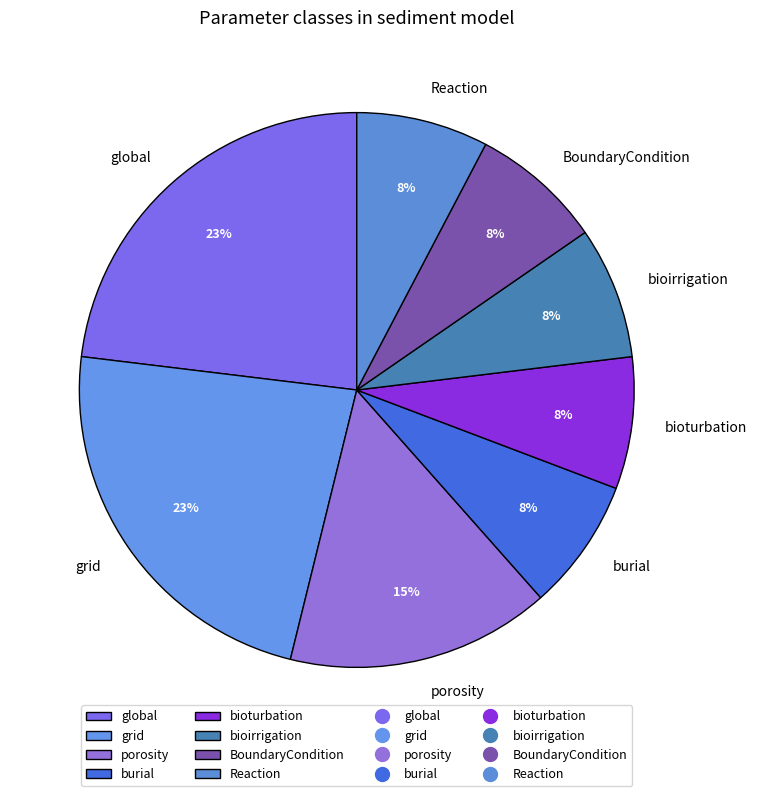

True or false: Reaction accounts for 22% of the total.

False